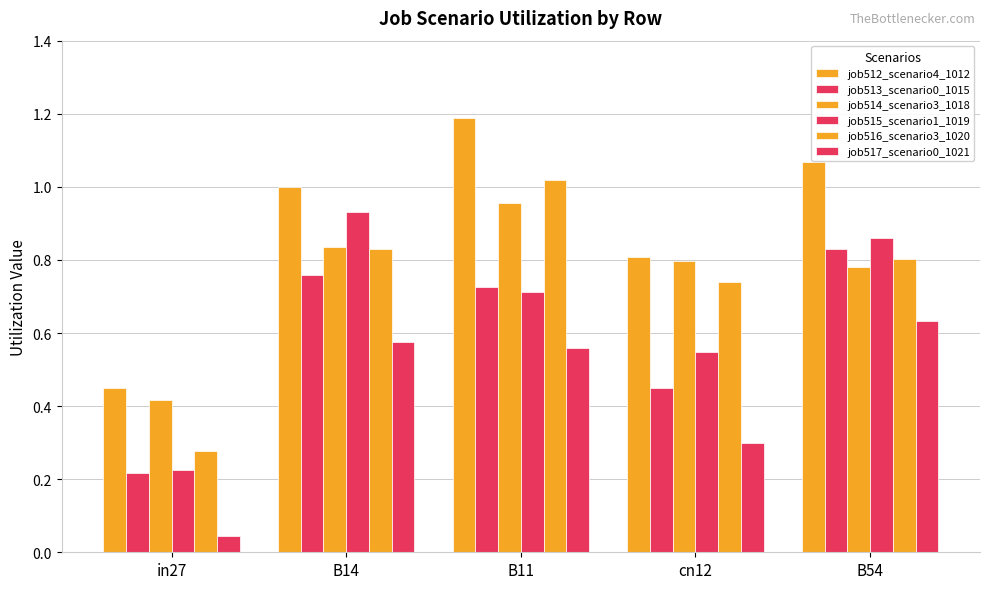

At how many categories does at least one series exceed 0?

5